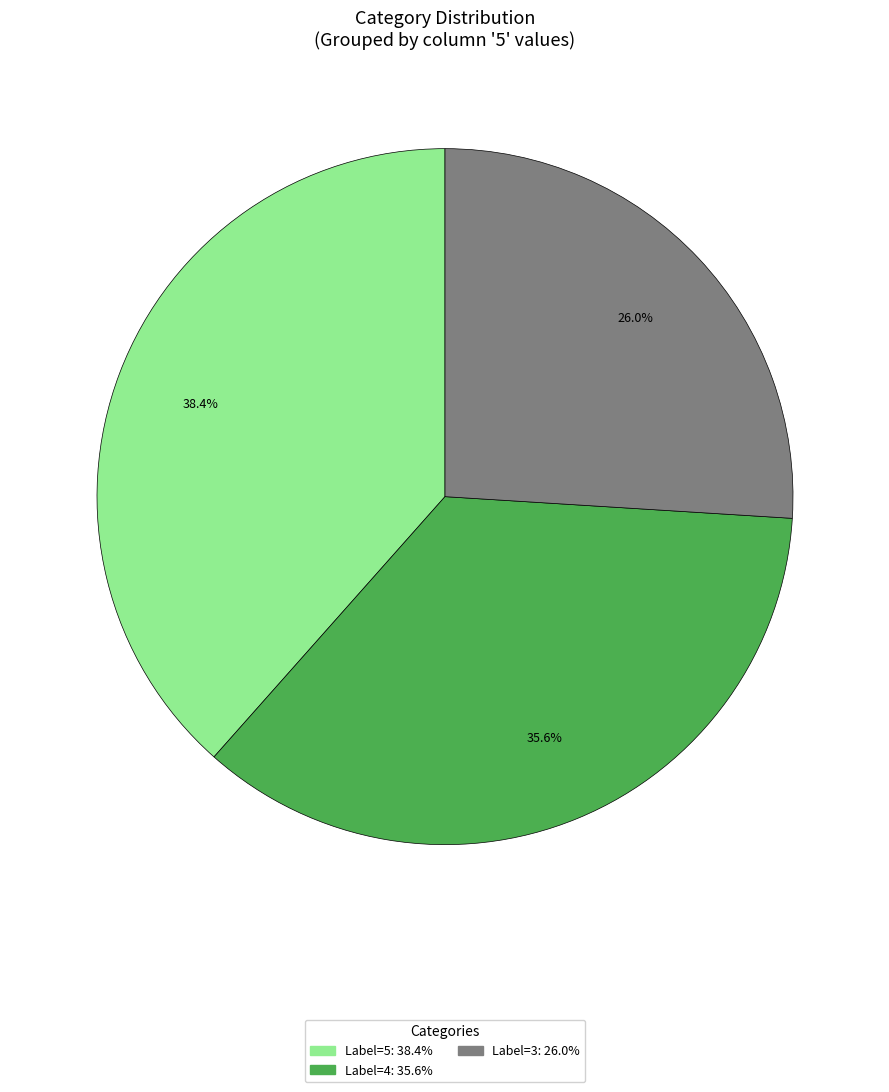

Is there any slice that represents more than half of the pie?

No